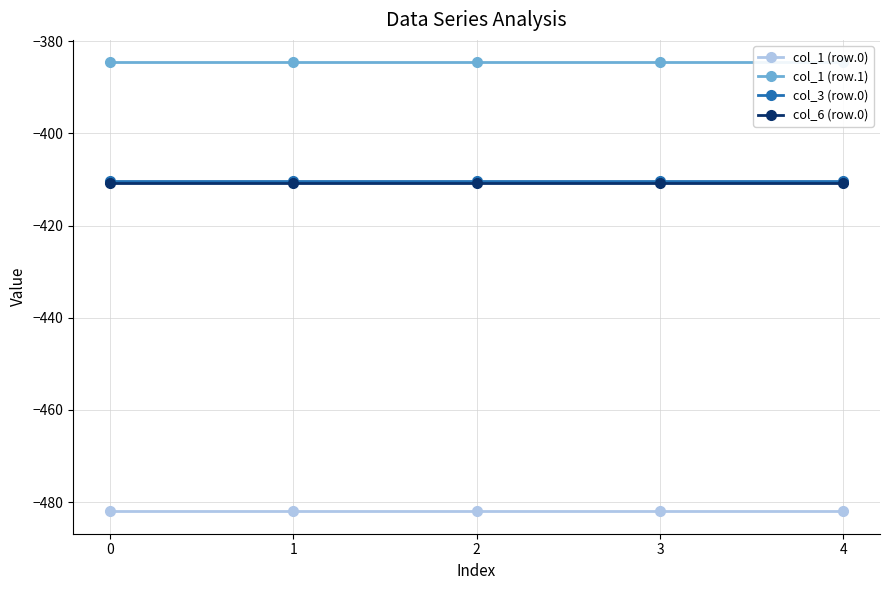

Is this an area chart (filled region under the line)?

No